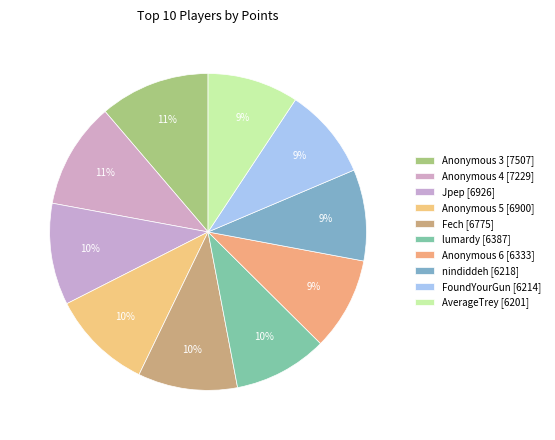

Is it true that Jpep is 10% of the pie?

True